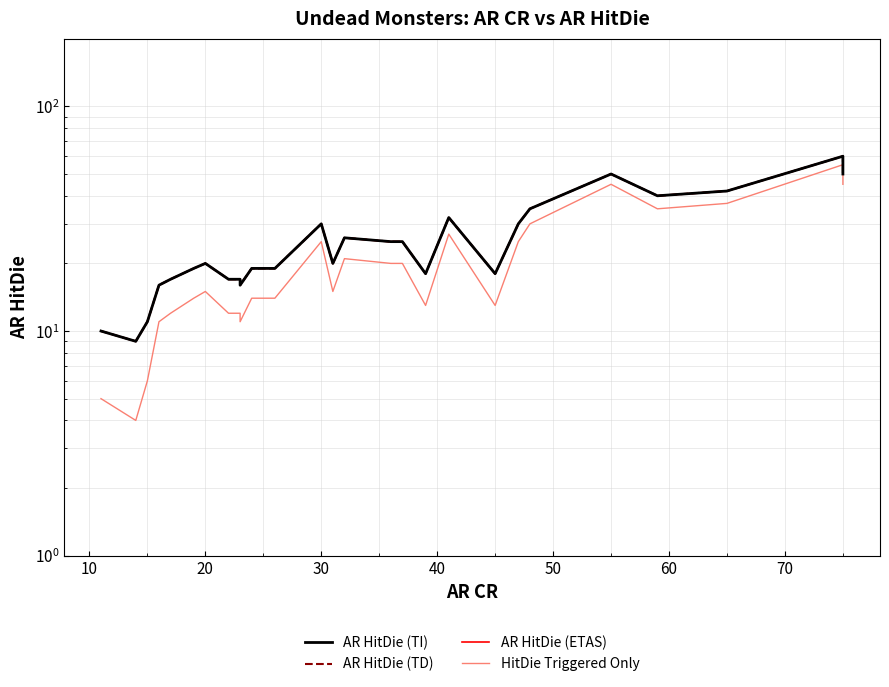

Which series has the widest spread of values?

AR HitDie (TI)